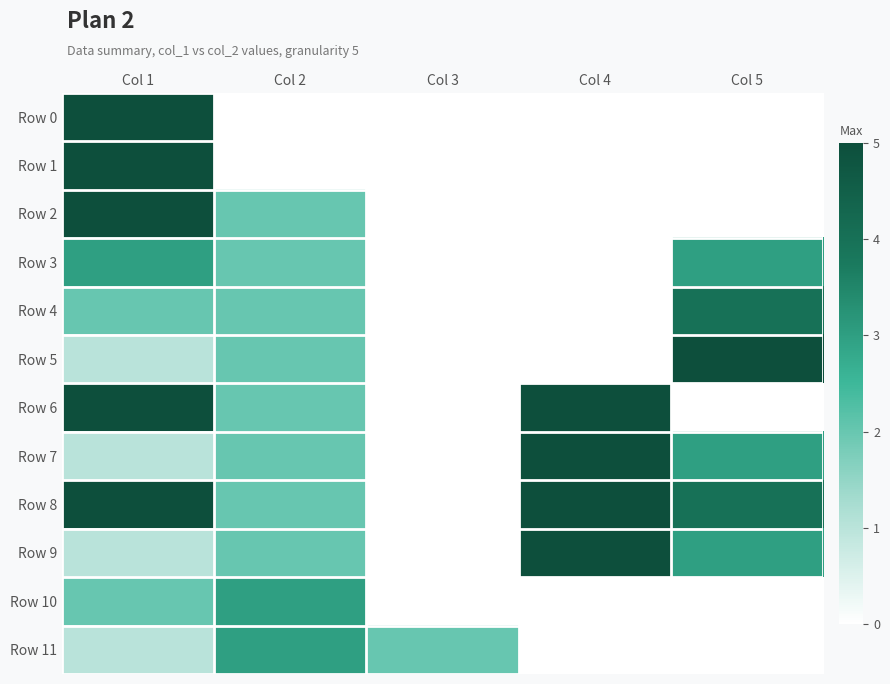

Which label corresponds to the largest value in the chart?

Col 1